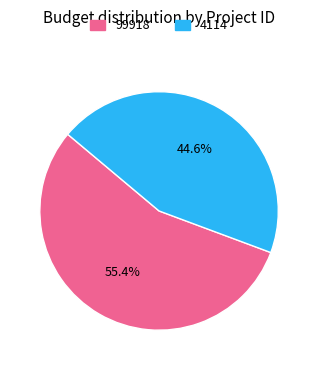

Is the sum of 4114 and 99918 greater than half?

Yes